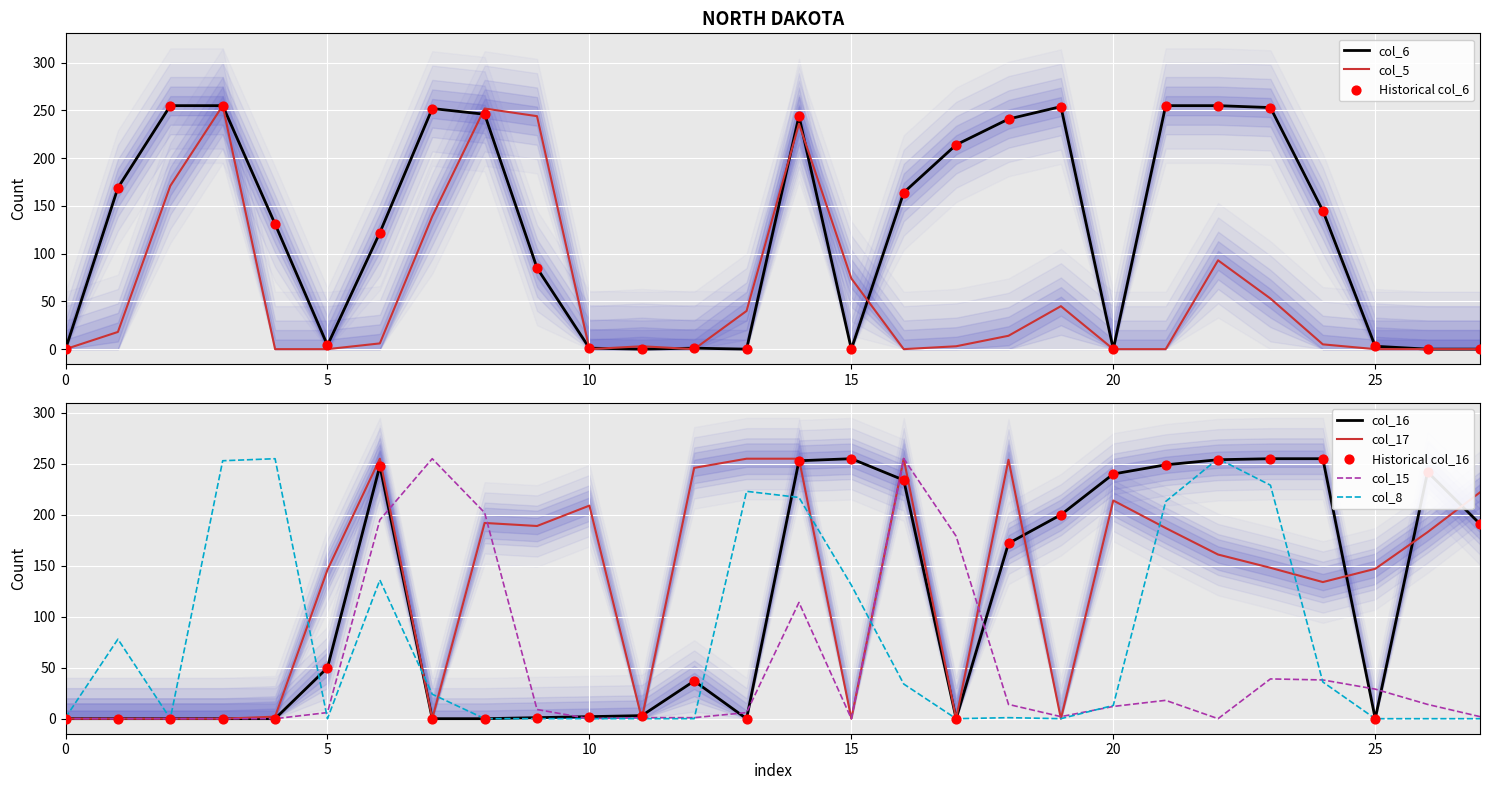

What is the total value across all series at 23?

977